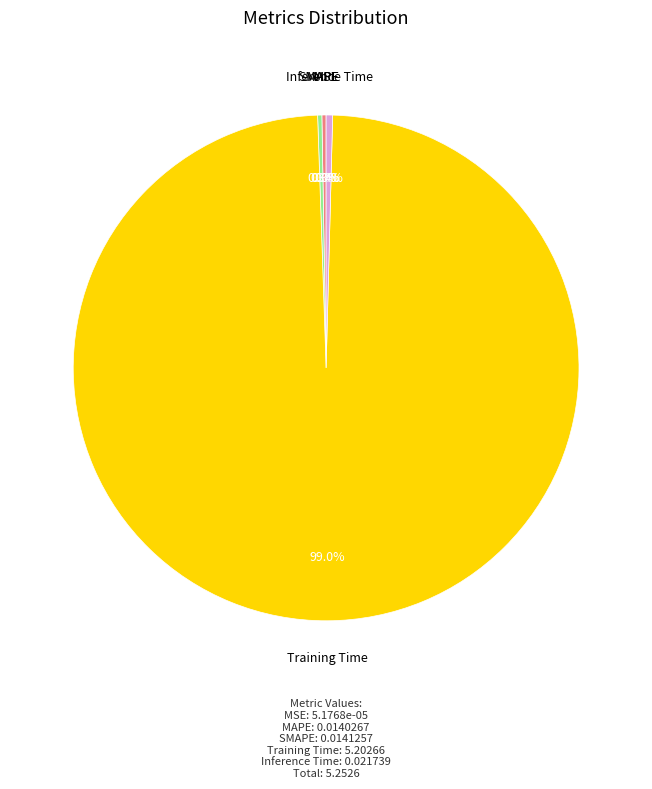

What is the majority slice?

Training Time